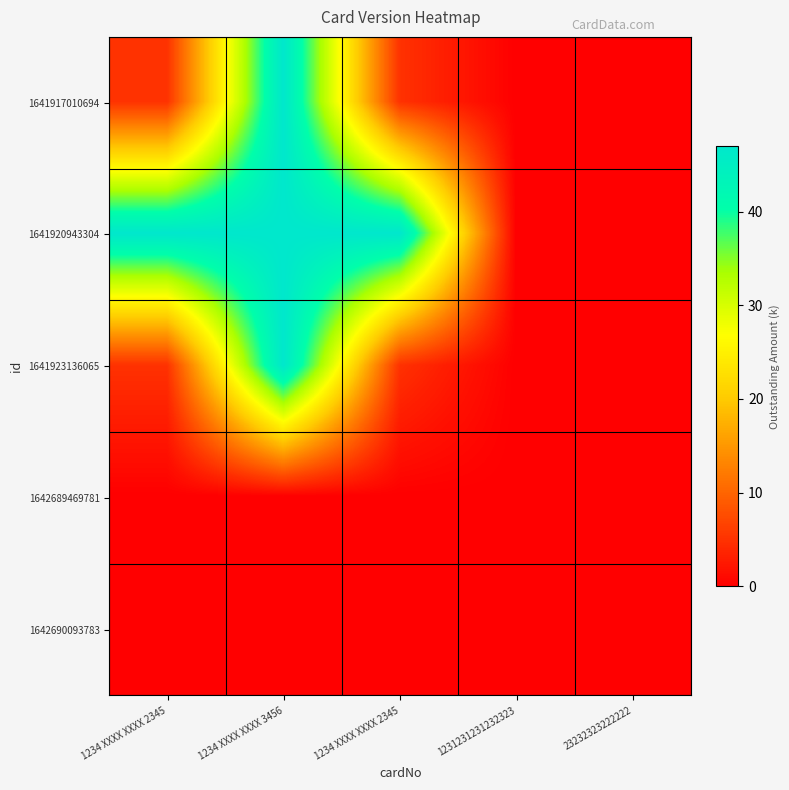

Between 1234 XXXX XXXX 2345 and 1231231231232323, which series saw the biggest shift?

1641920943304